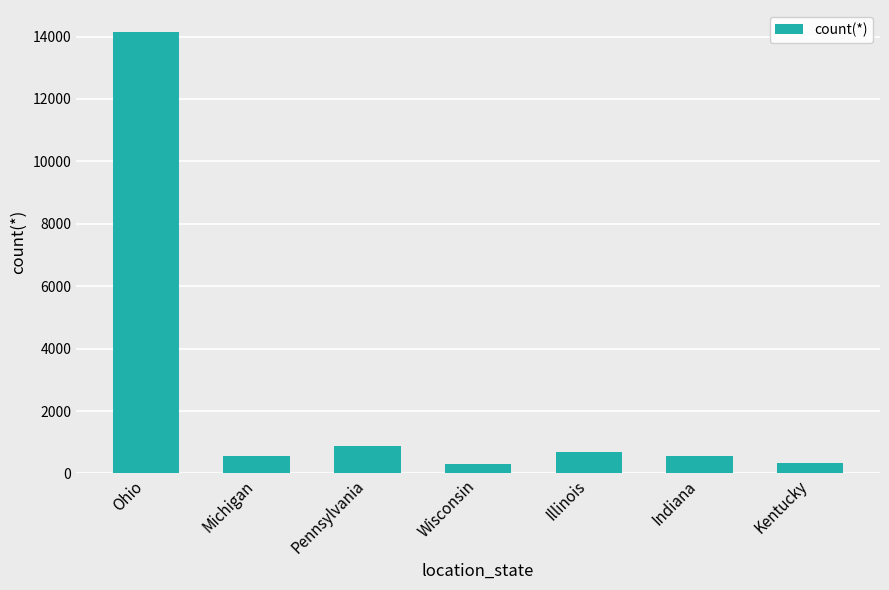

Between Illinois and Ohio, which is larger?

Ohio